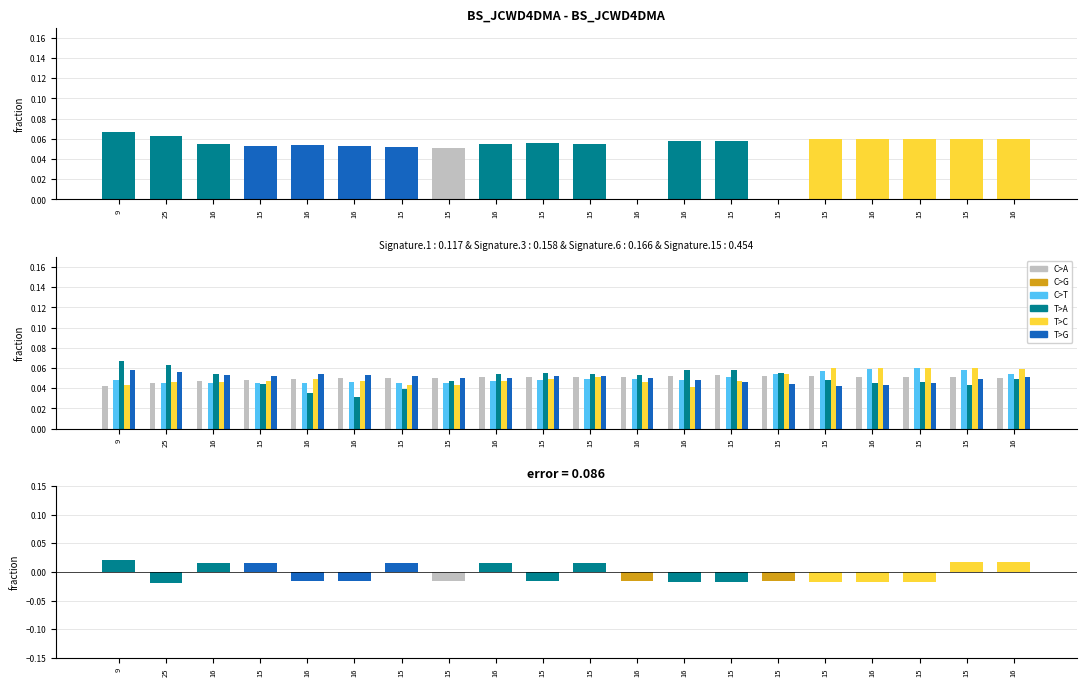

What is the label of the 18th bar from the left?

15